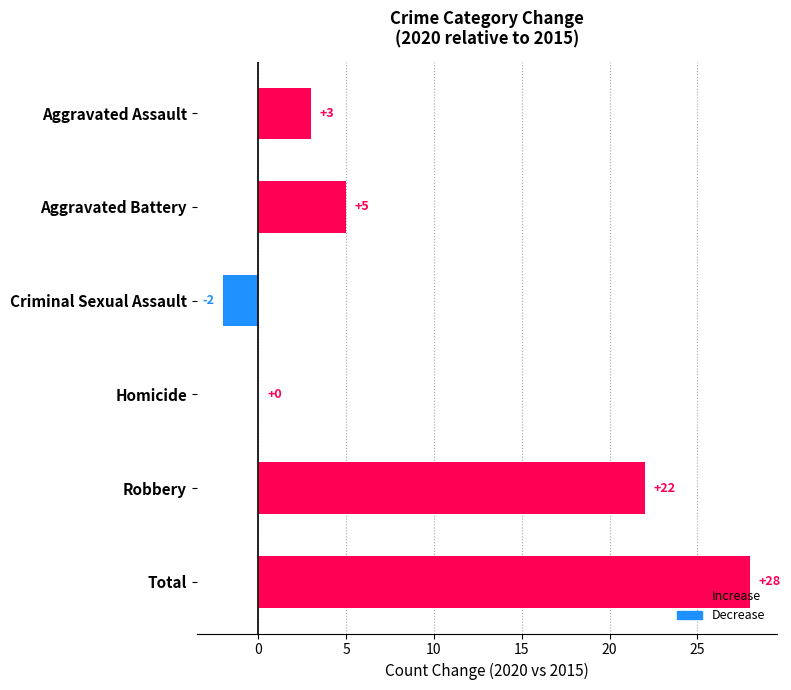

How many distinct data groups are displayed?

1